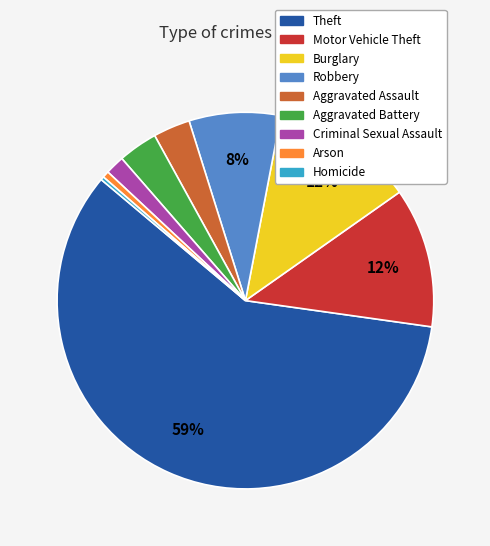

To the nearest percent, what is the average slice percentage?

11%